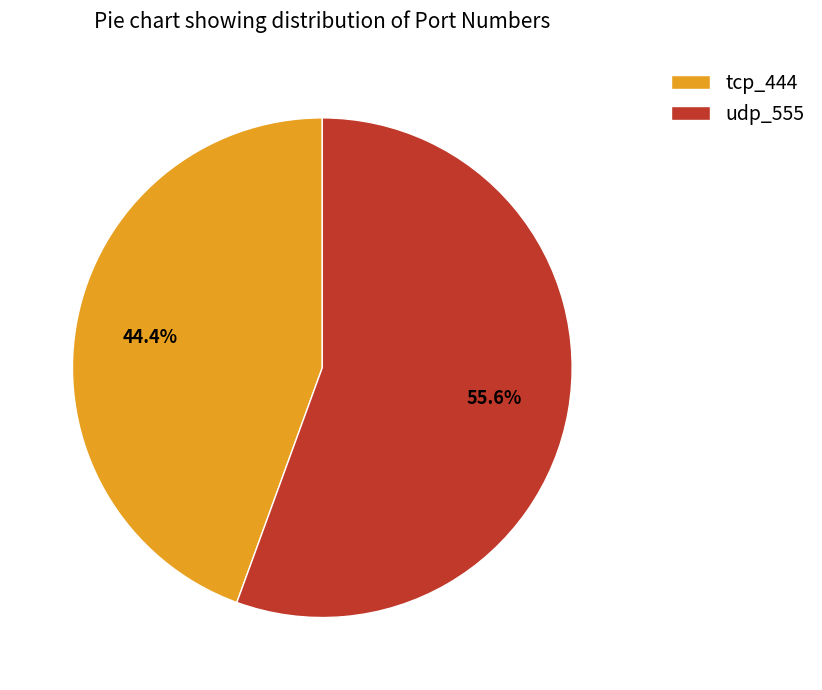

Does tcp_444 account for over 50% of the chart?

No